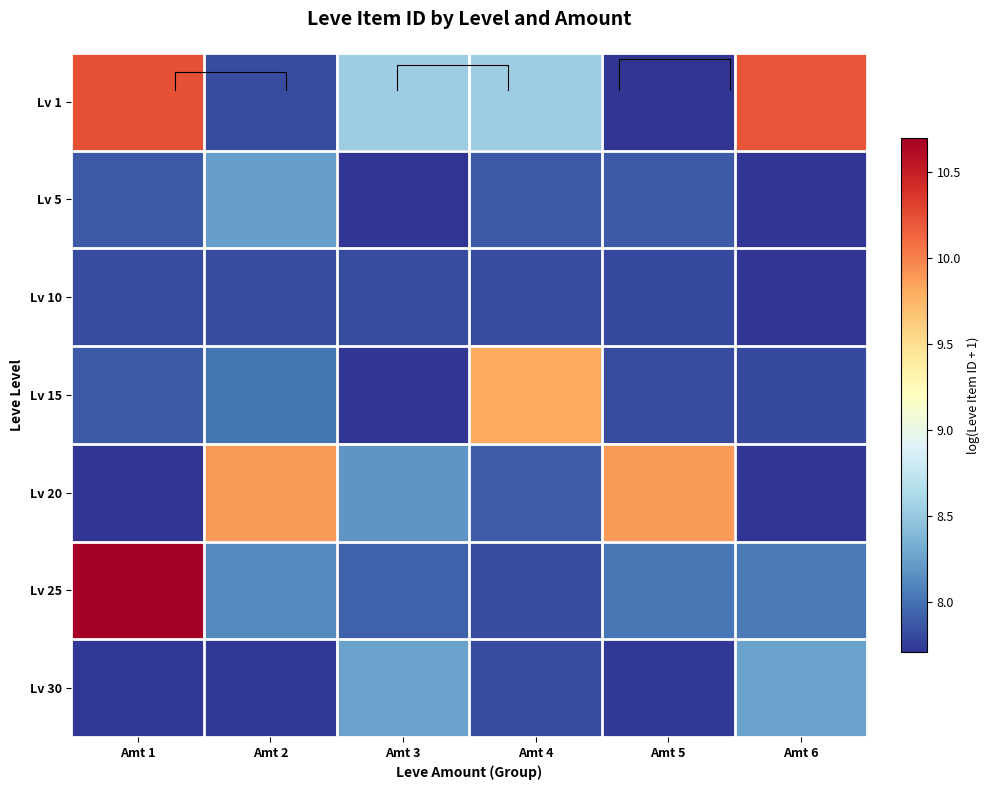

Which label corresponds to the smallest value in the chart?

Amt 5